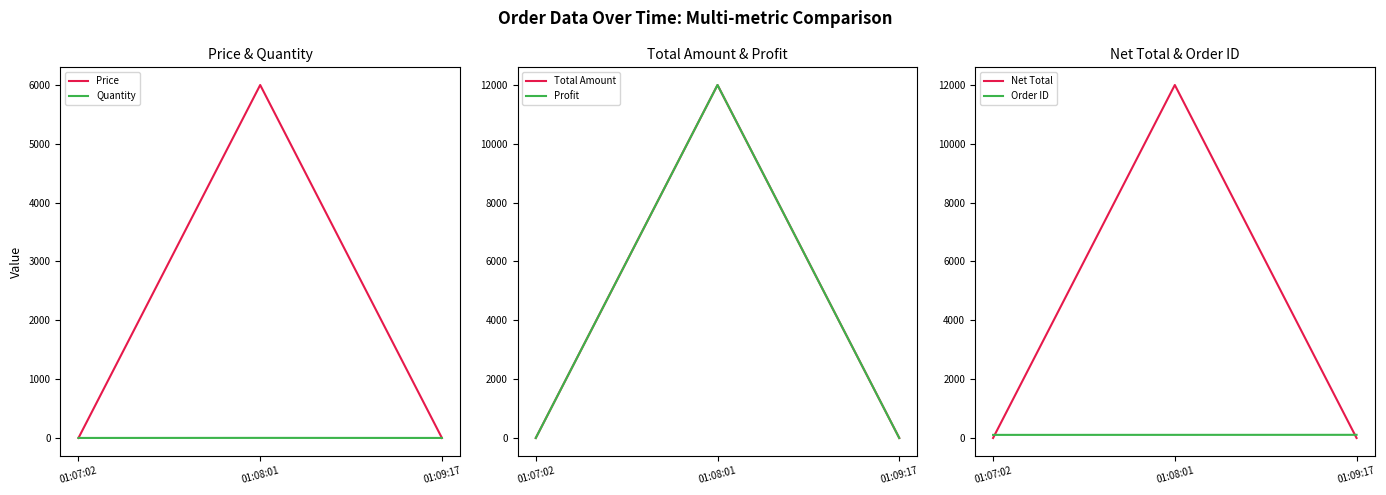

Is the value of Price at 01:08:01 greater than the value of Quantity at 01:09:17?

Yes